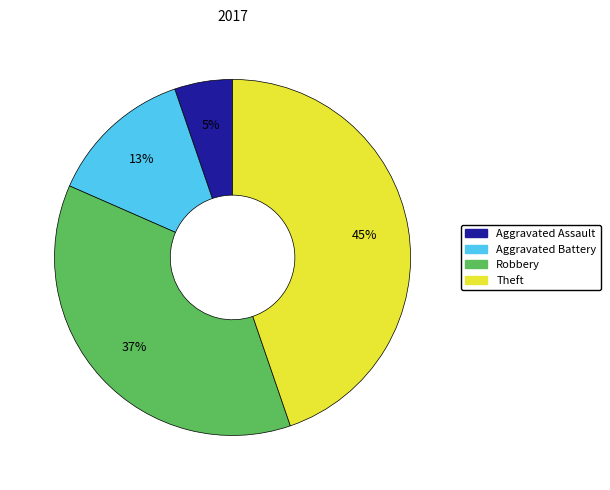

Does Theft account for over 50% of the chart?

No